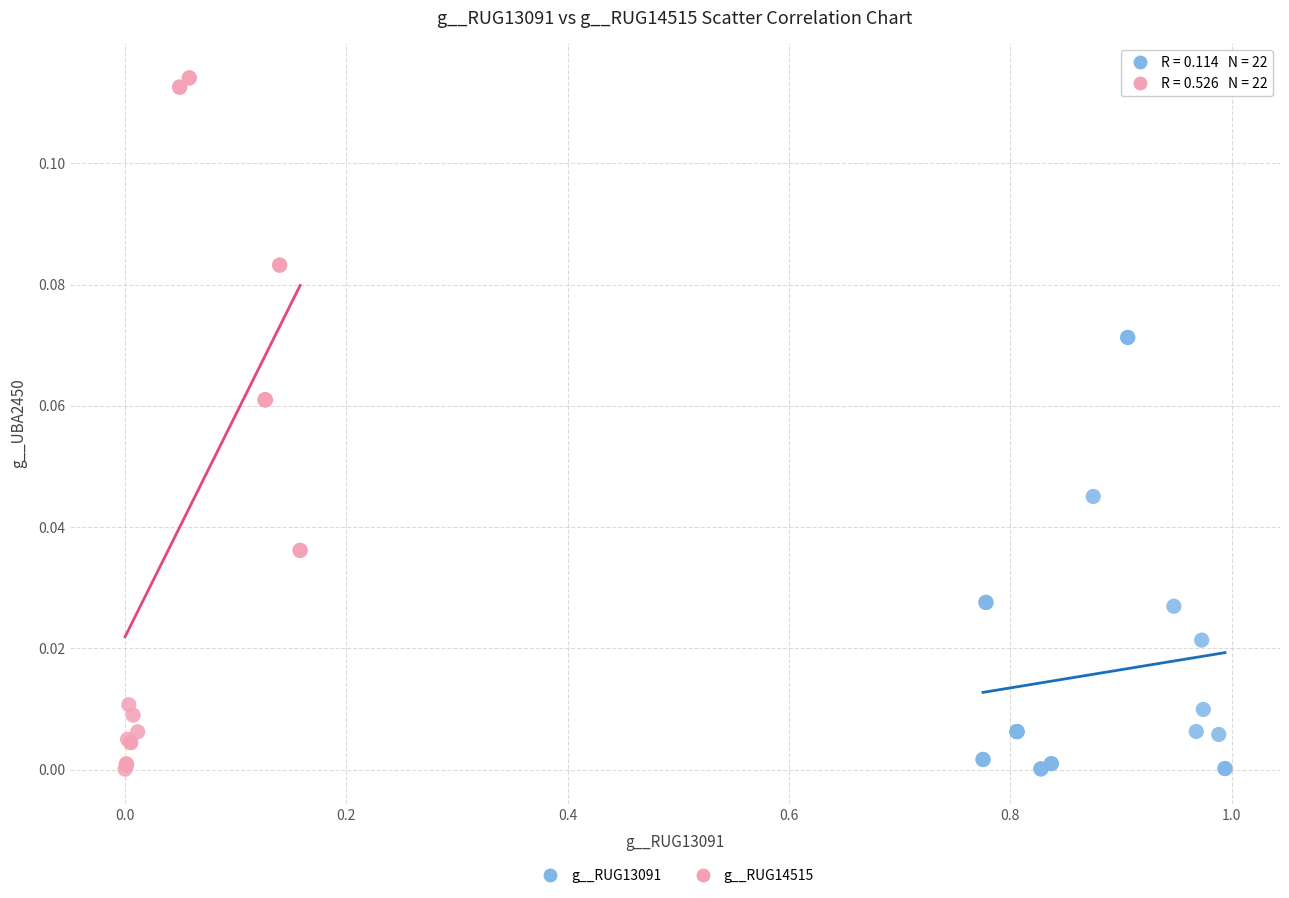

Which series contains the highest Y value?

g__RUG14515